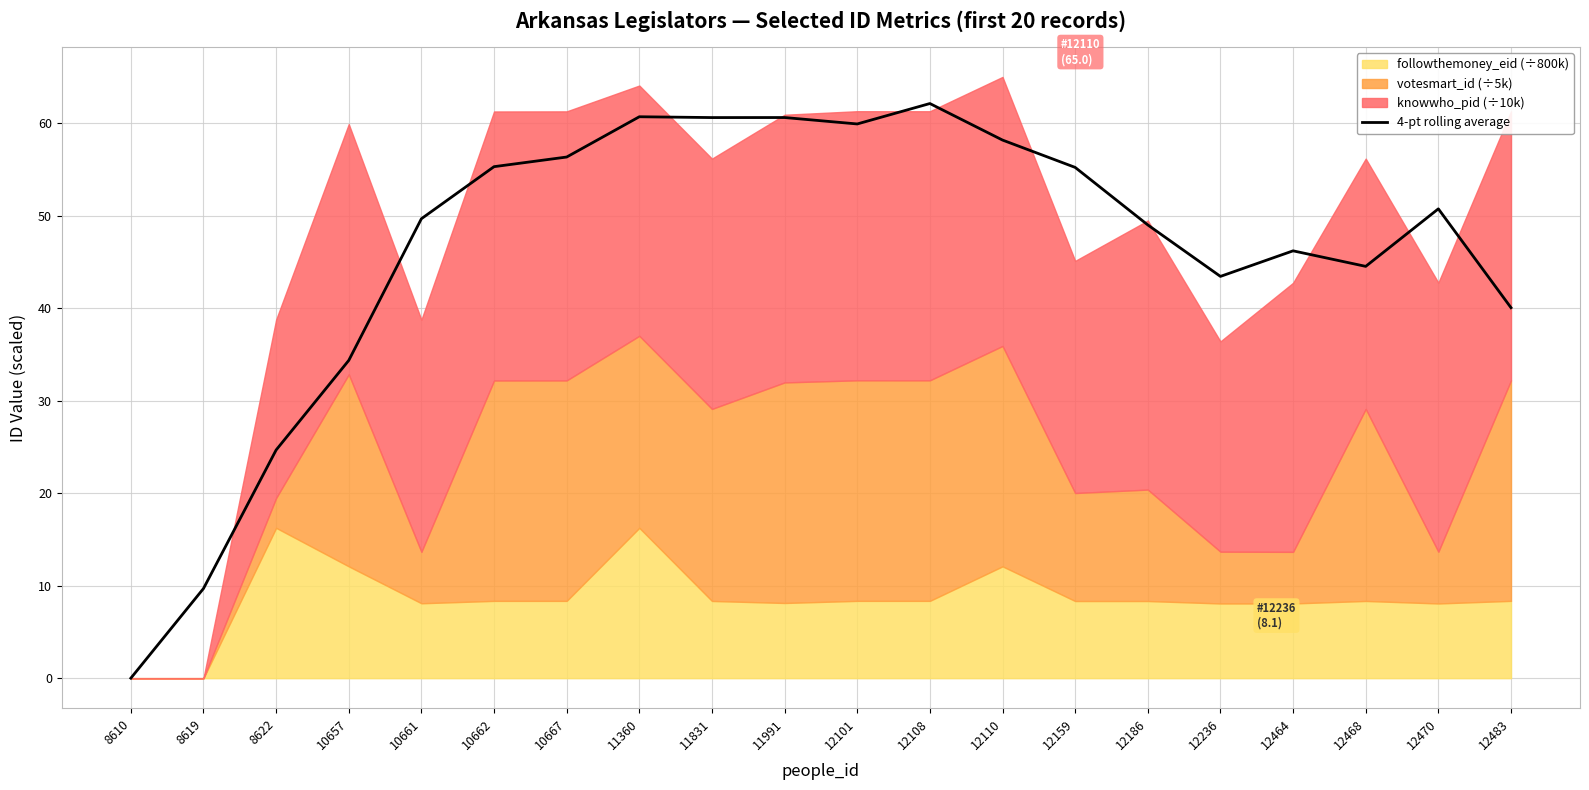

What is the highest value of the 4-pt rolling average series?

62.1